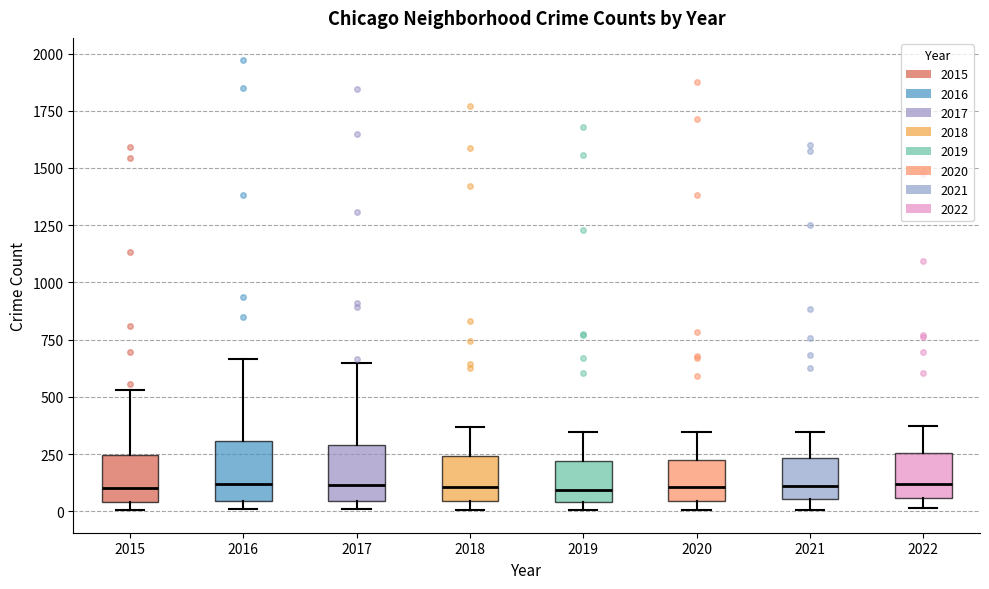

Reading left to right, transcribe this box plot: for each box, give where its median line is, the range the box spans, and where its two whiskers end, as read against the y-axis. The values are not printed on the chart, so give them approximately, as read against the axis.

2015: median 100, box 50 to 250, whiskers 0 to 550
2016: median 100, box 50 to 300, whiskers 0 to 650
2017: median 100, box 50 to 300, whiskers 0 to 650
2018: median 100, box 50 to 250, whiskers 0 to 350
2019: median 100, box 50 to 200, whiskers 0 to 350
2020: median 100, box 50 to 250, whiskers 0 to 350
2021: median 100, box 50 to 250, whiskers 0 to 350
2022: median 100, box 50 to 250, whiskers 0 to 400